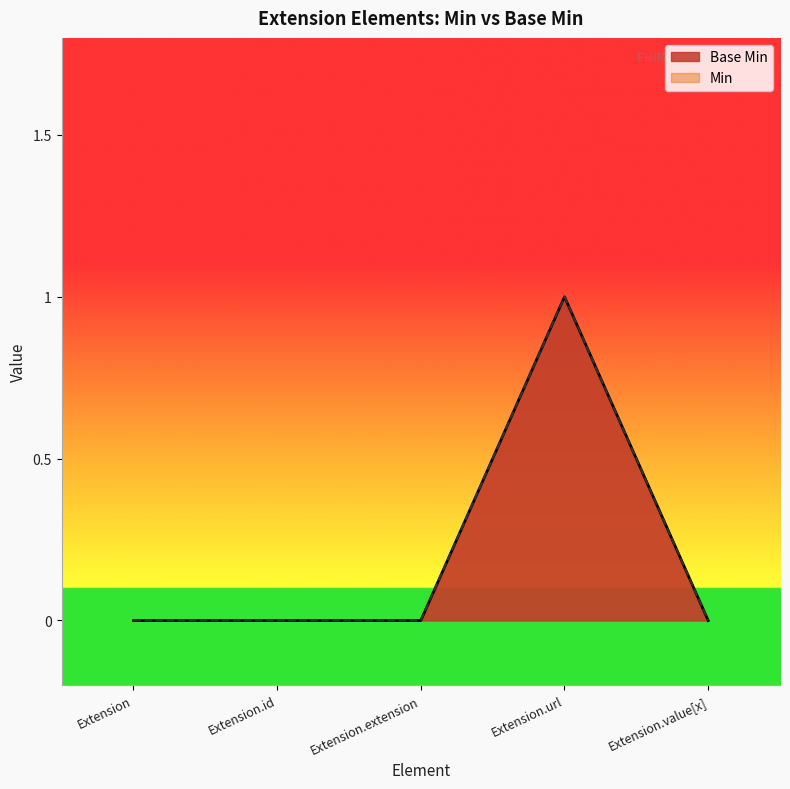

List the labels in order of value, largest first.

Extension.url, Extension, Extension.id, Extension.extension, Extension.value[x]